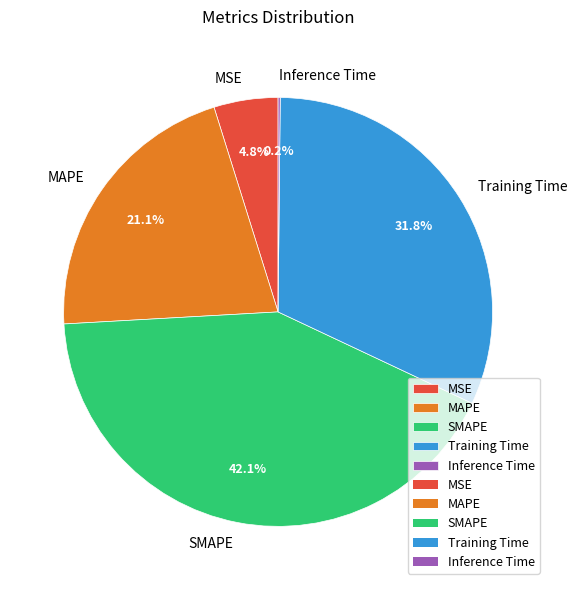

Combined, do MAPE and Training Time account for over 50%?

Yes